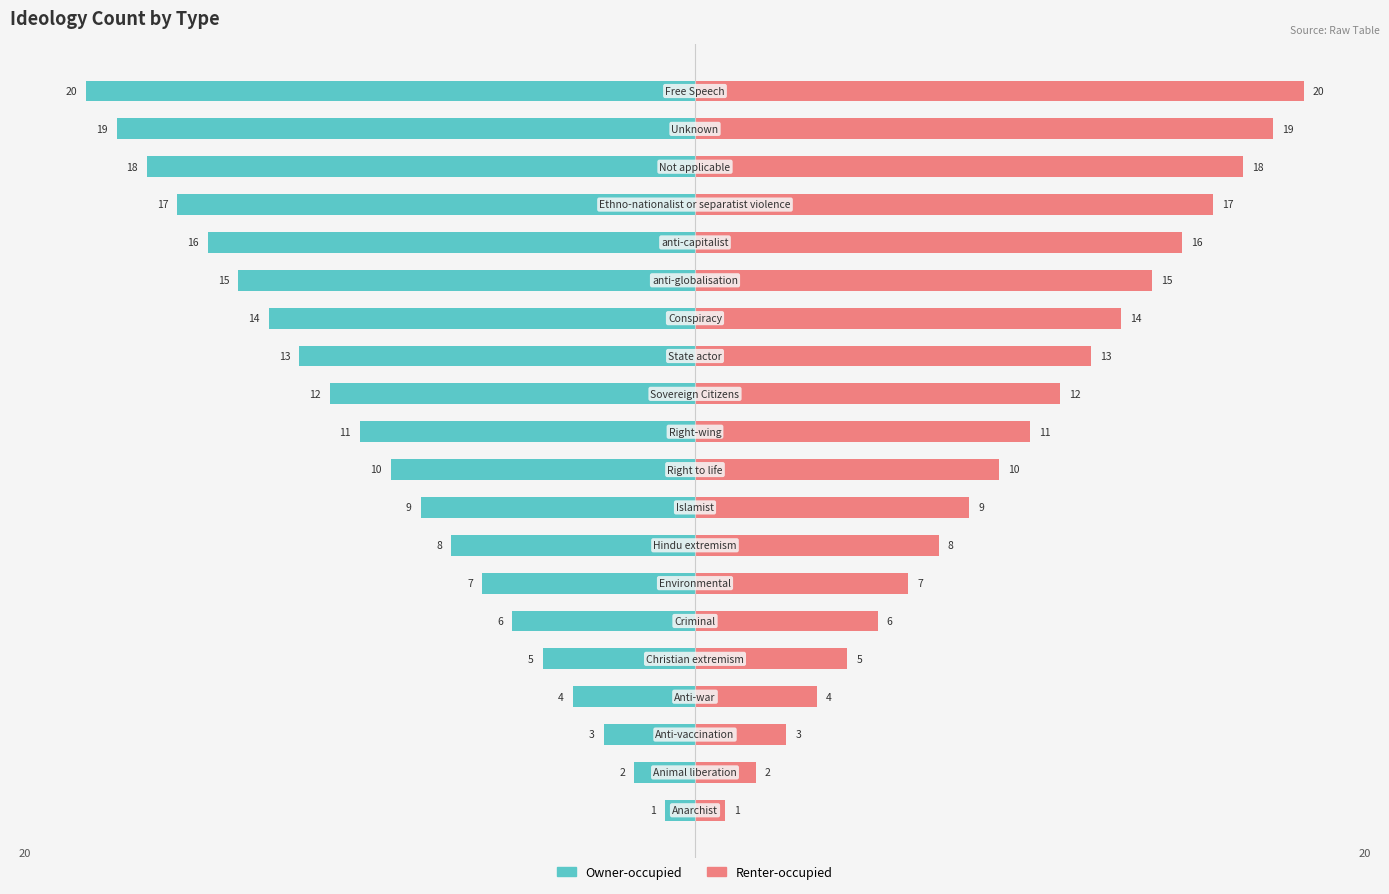

What is the difference between the maximum and minimum values in the Renter-occupied series?

19